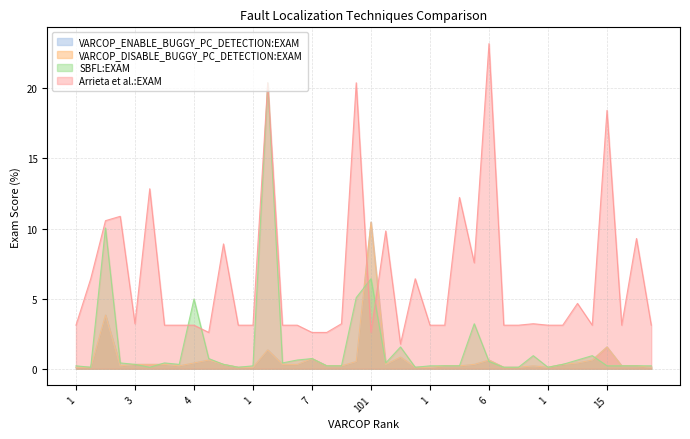

Does the chart have visible grid lines?

Yes